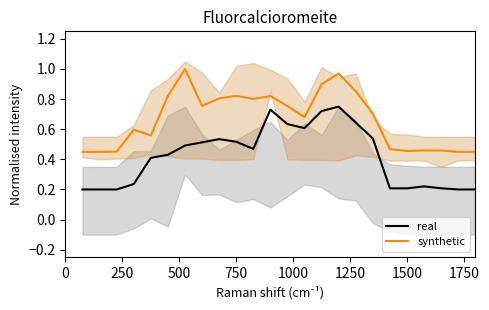

True or false: real and synthetic cross at least once.

False